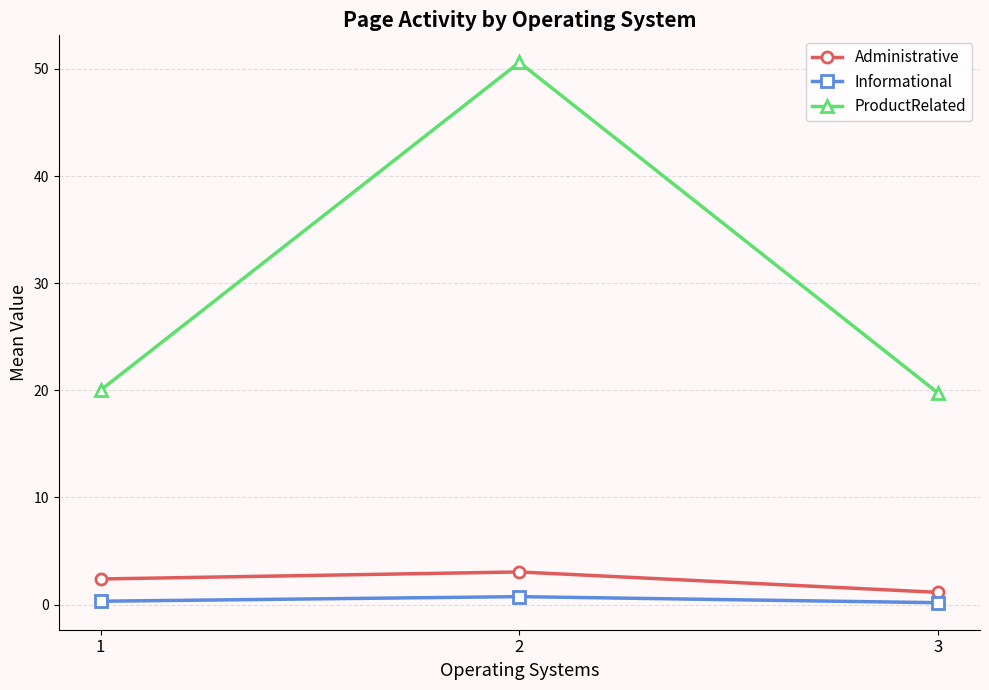

Is the value of Informational at 1 greater than the value of Administrative at 3?

No